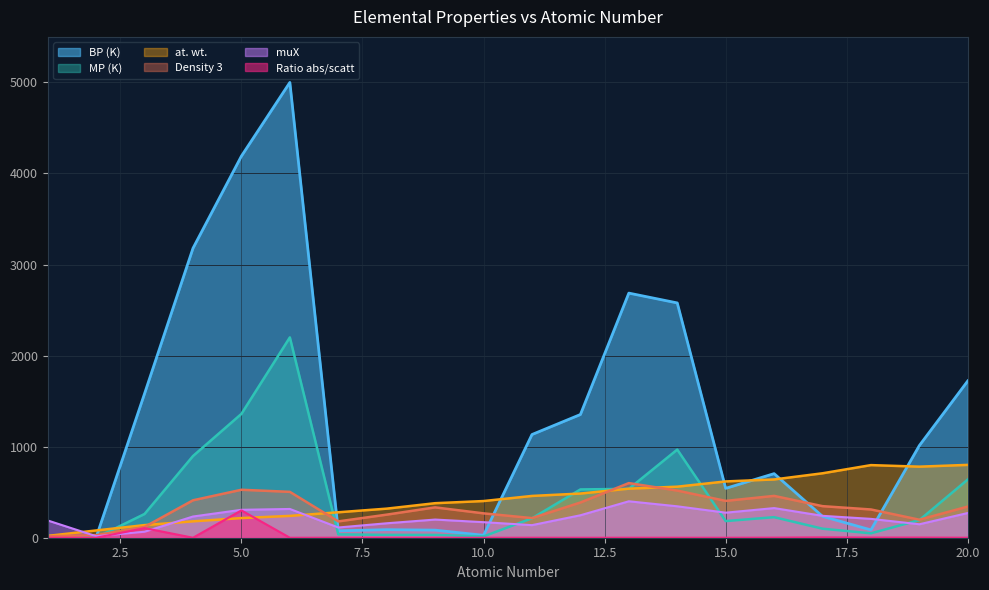

Which category has the lowest value in the muX series?

2